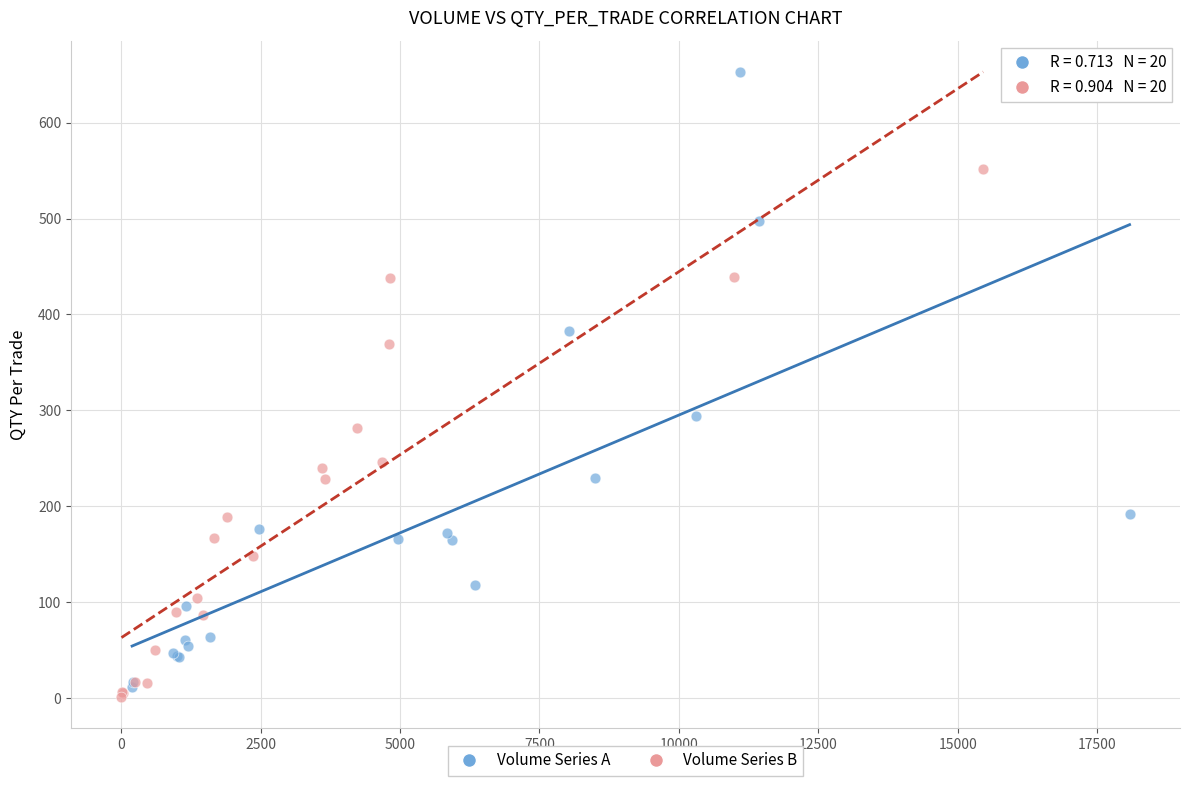

Which series contains the highest Y value?

Volume Series A